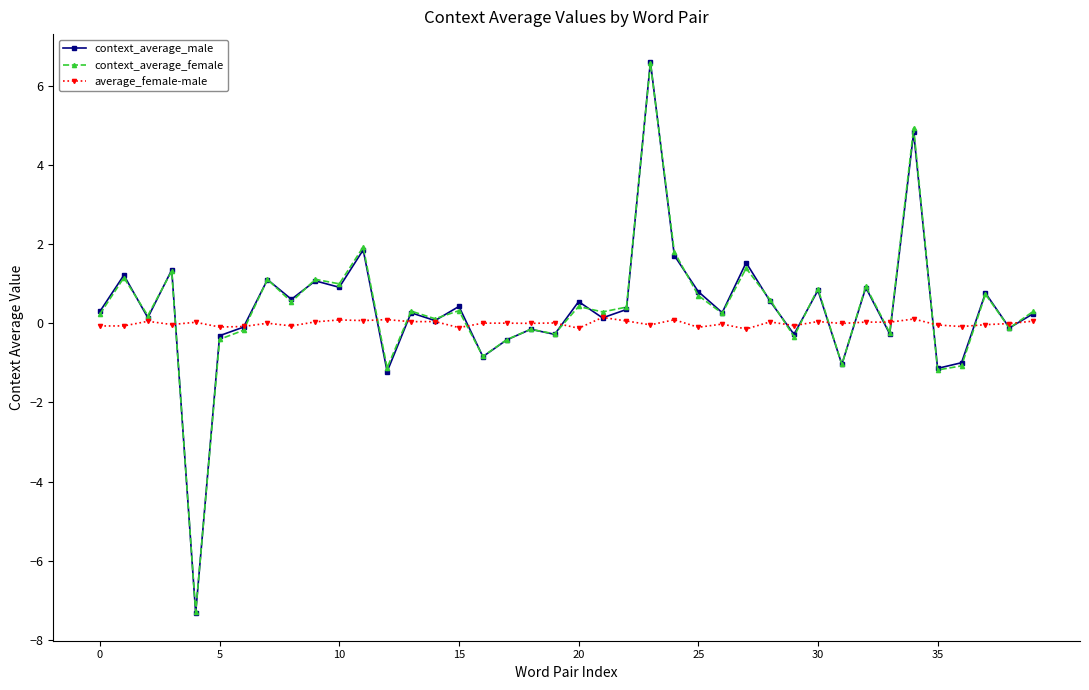

True or false: context_average_male has more than 1 points higher than both neighbors.

True